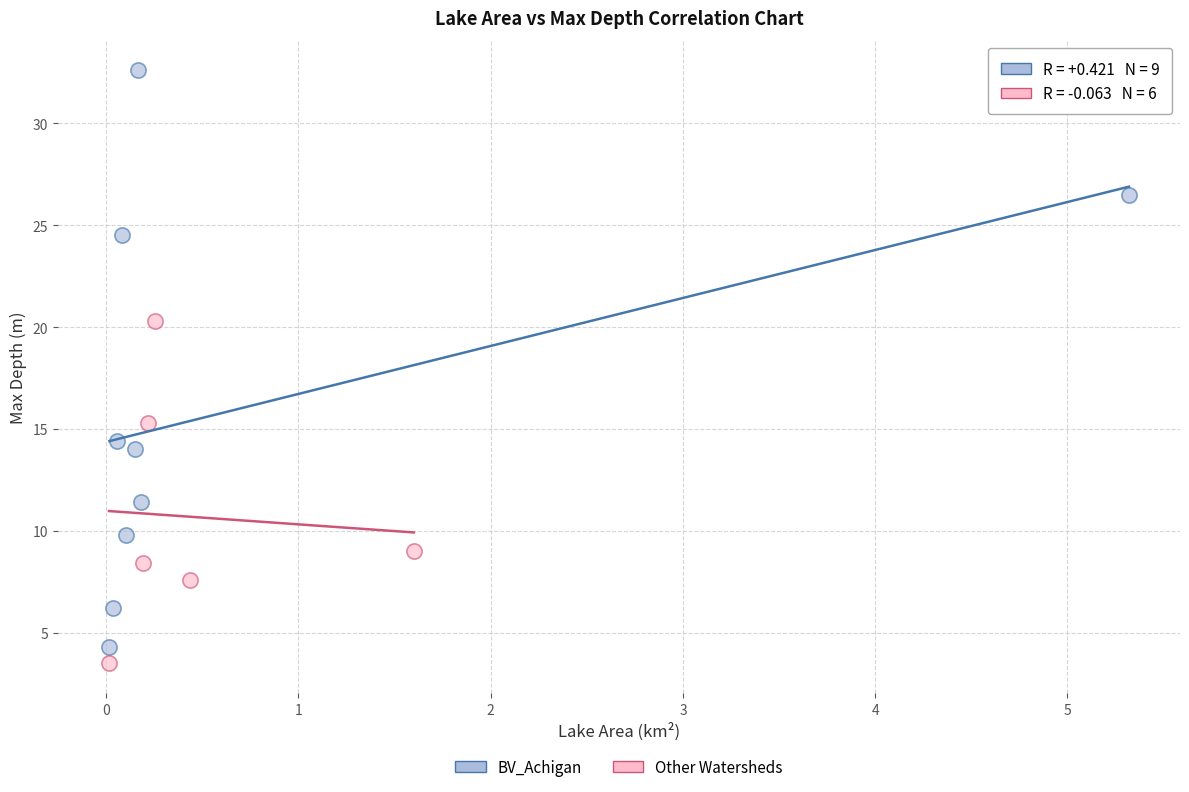

Which series reaches the minimum Y coordinate?

Other Watersheds